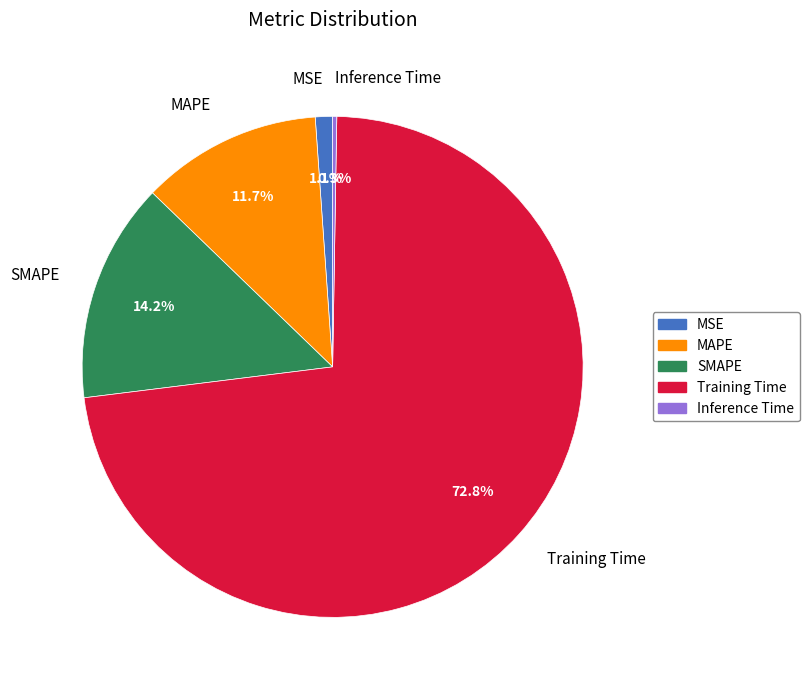

Is there a majority slice in this chart?

Yes